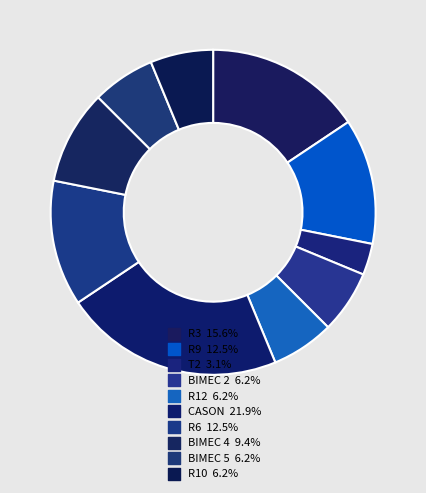

Is CASON the majority of the pie?

No